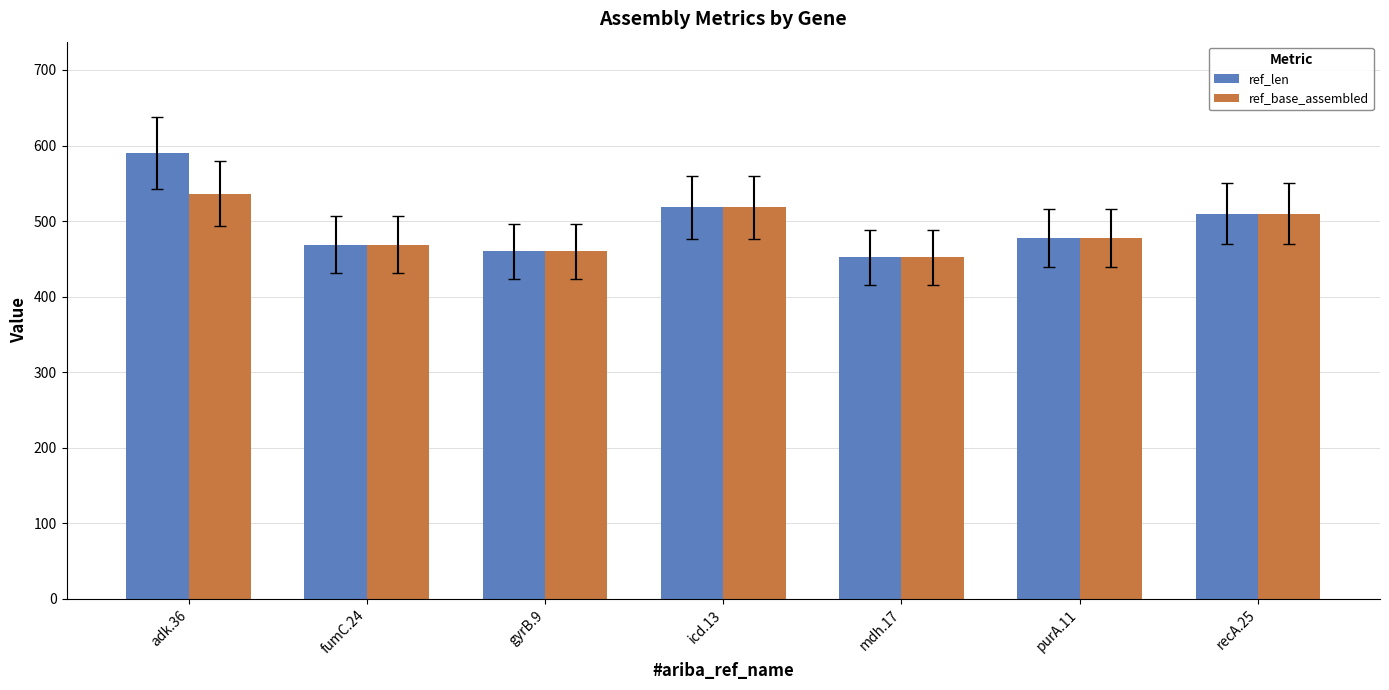

What is the highest value of the ref_base_assembled series?

536